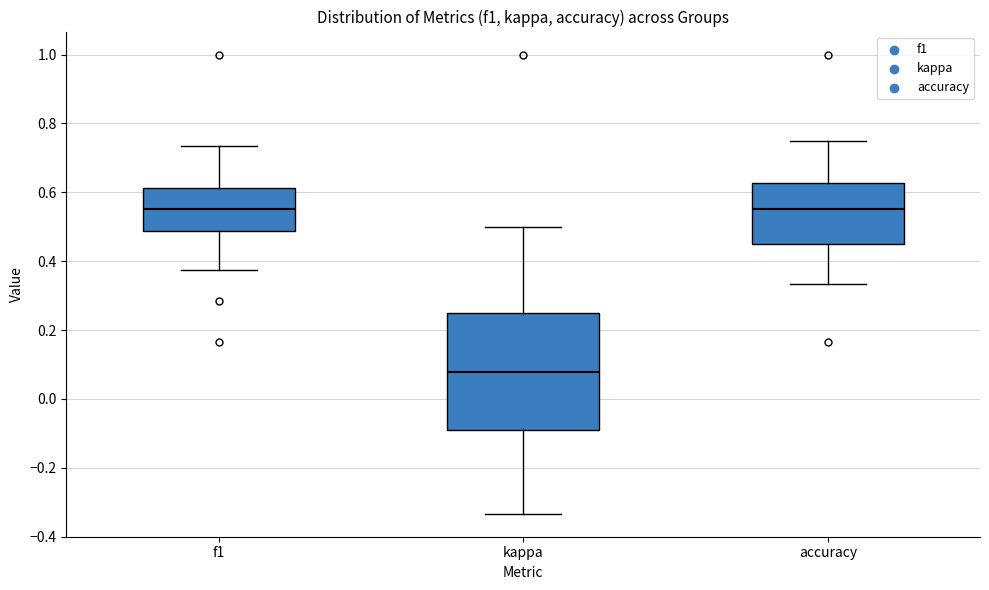

Reading left to right, read every box against the y-axis: the position of its median line, the range the box covers, and the ends of its whiskers. The values are not printed on the chart, so give them approximately, as read against the axis.

f1: median 0.56, box 0.48 to 0.62, whiskers 0.38 to 0.74
kappa: median 0.08, box -0.08 to 0.26, whiskers -0.34 to 0.50
accuracy: median 0.56, box 0.46 to 0.62, whiskers 0.34 to 0.76